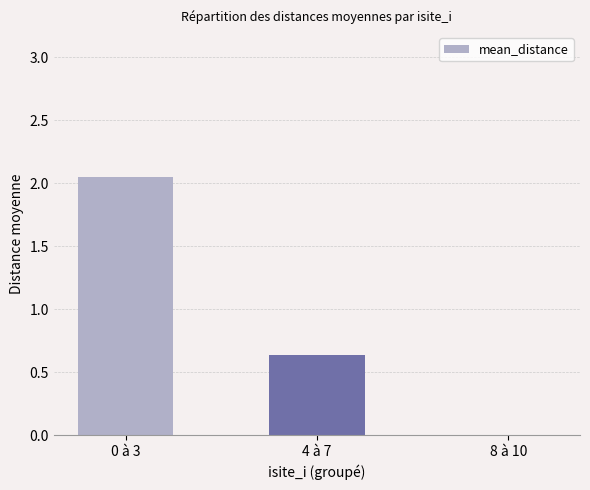

The chart shows a value of 1.3 at 8 à 10. True or false?

False